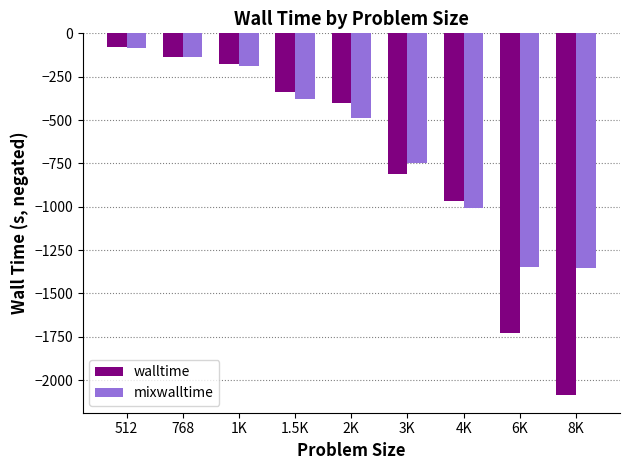

List the series in order of their overall mean, lowest first.

walltime, mixwalltime